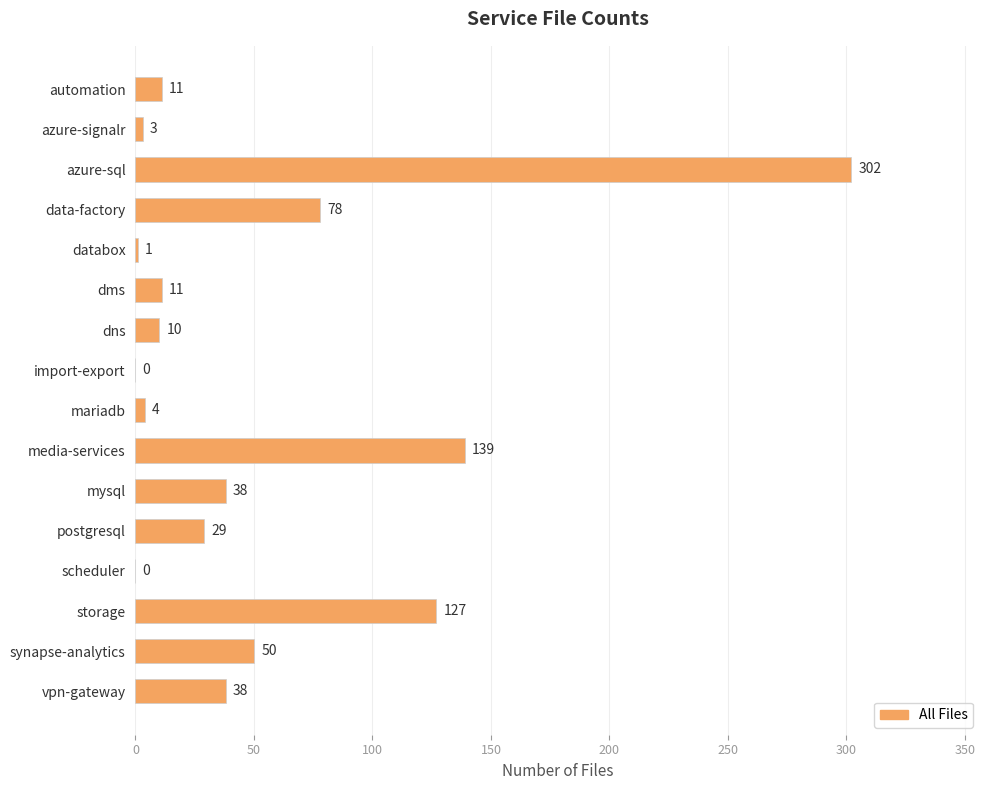

True or false: the data shows 49 at media-services.

False